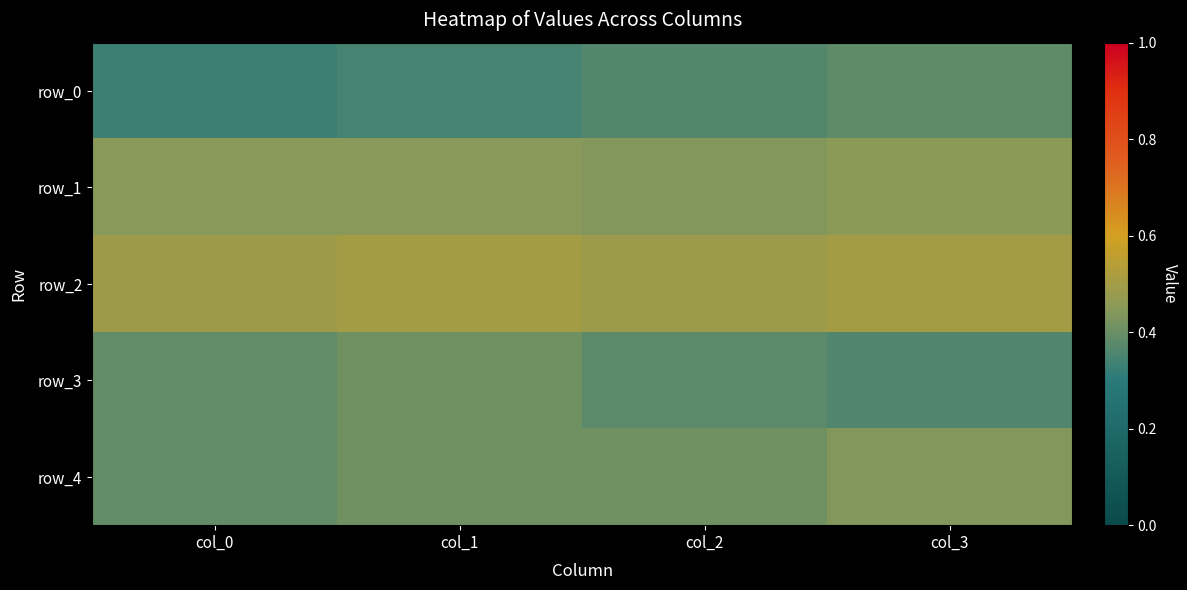

At which label does row_4 reach its minimum?

col_0